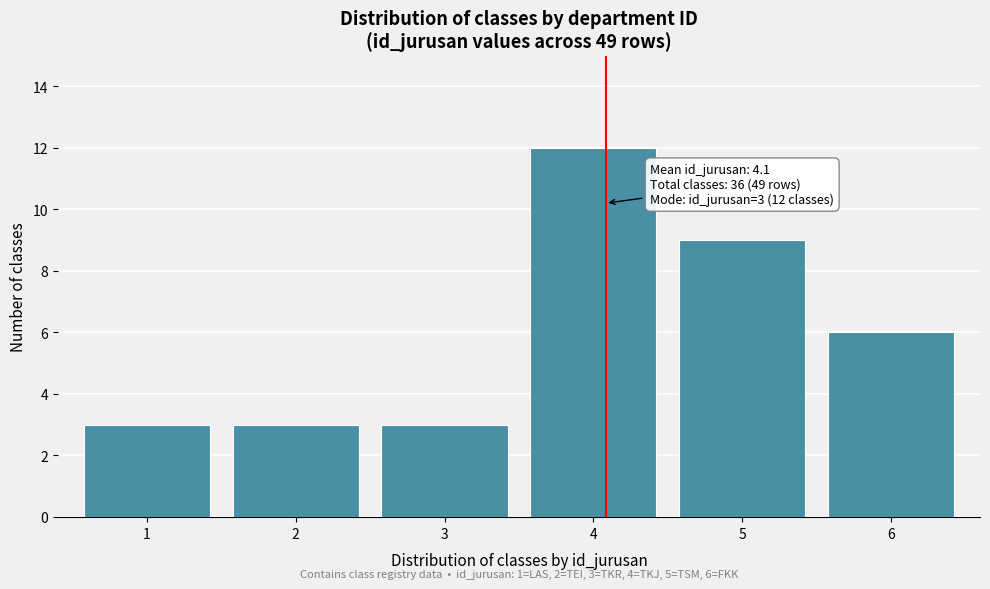

Reading left to right, transcribe all the data shown in this chart.

3	3	3	12	9	6